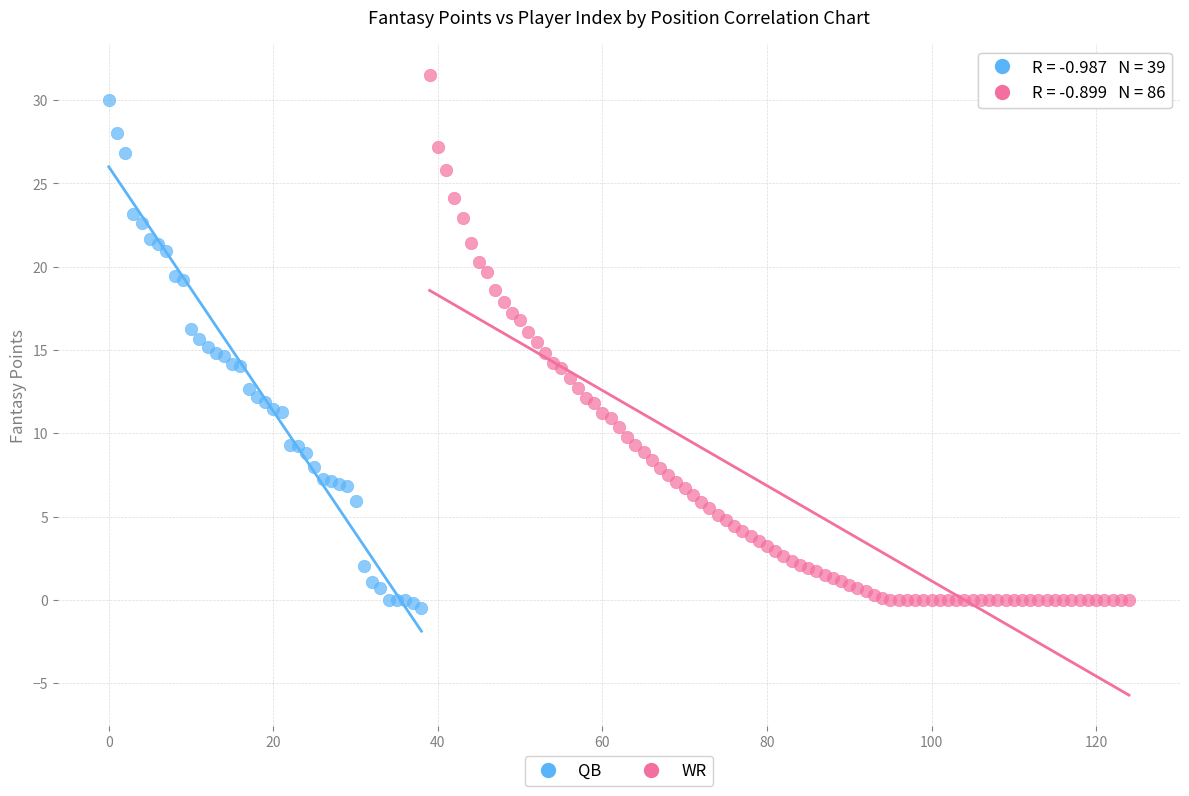

Which series has the largest Y range (max minus min)?

WR